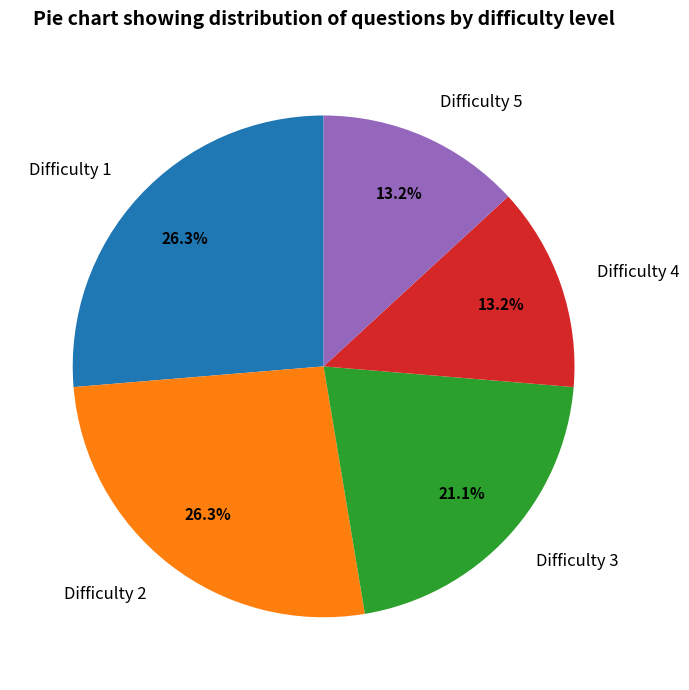

Does Difficulty 3 account for over 50% of the chart?

No